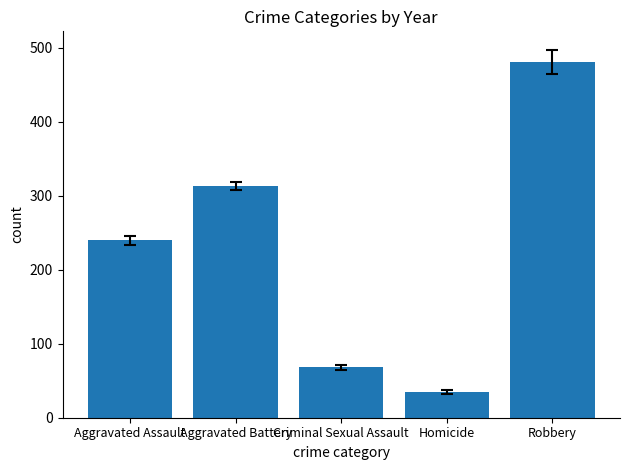

Which has a higher value, Robbery or Homicide?

Robbery